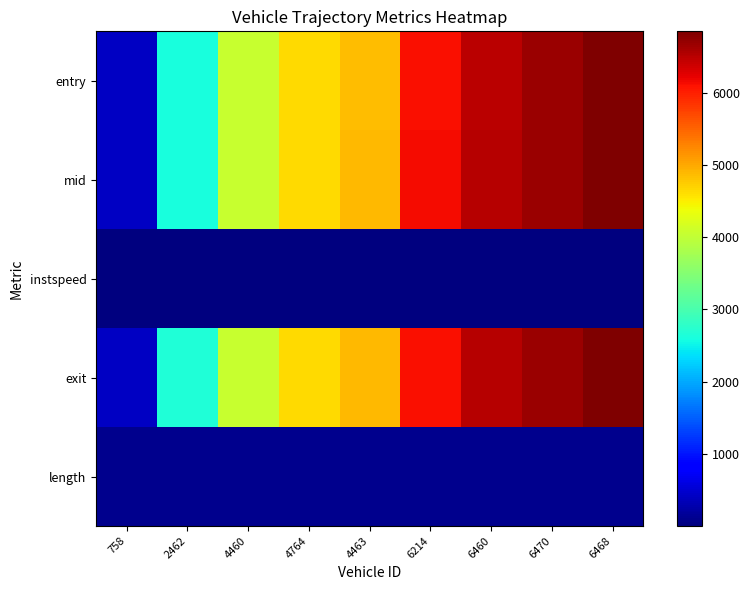

Between 6460 and 6470, which series saw the biggest shift?

exit